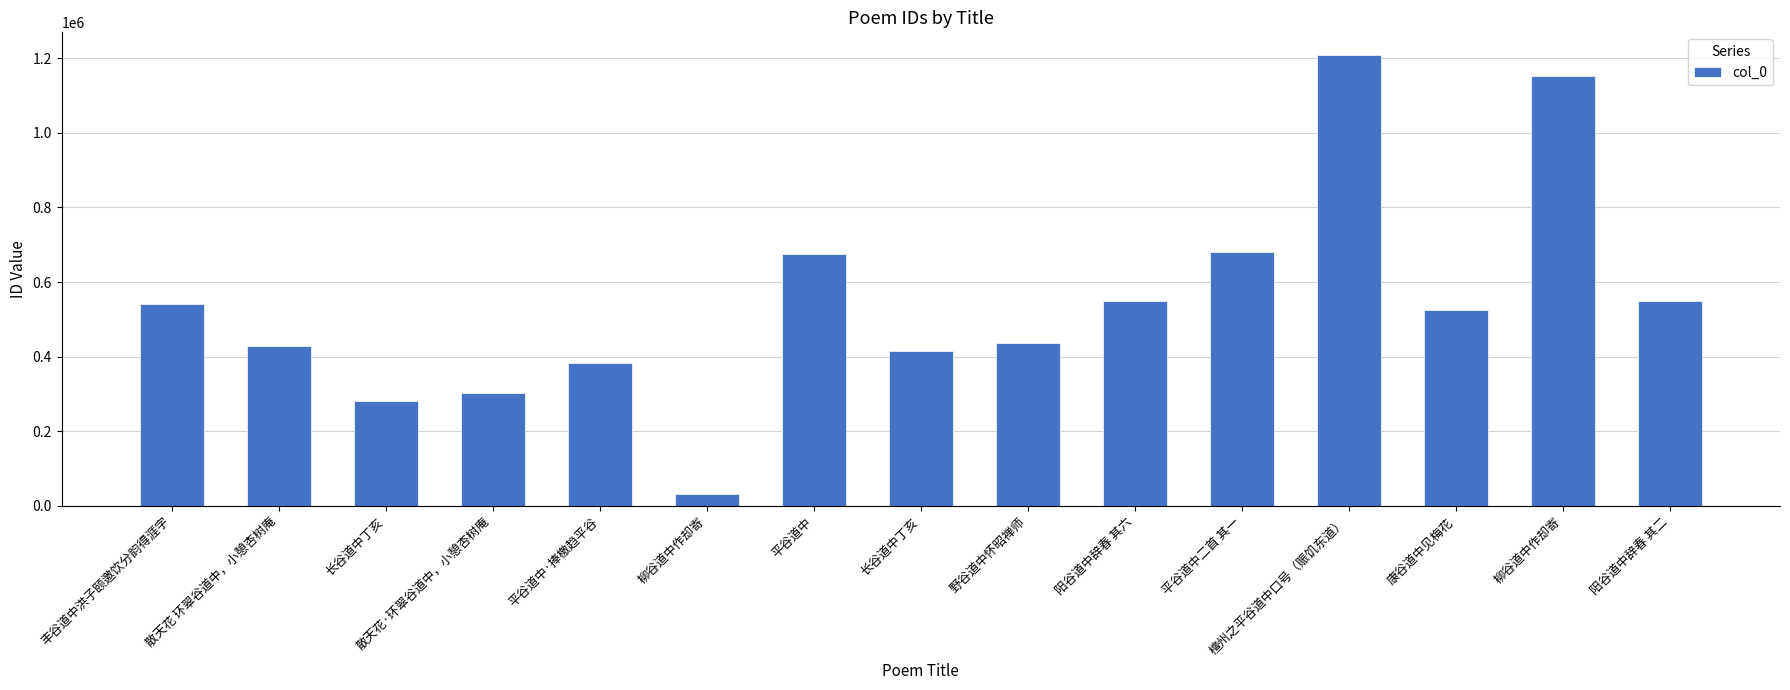

True or false: the data shows 961101 at 阳谷道中辞春 其二.

False